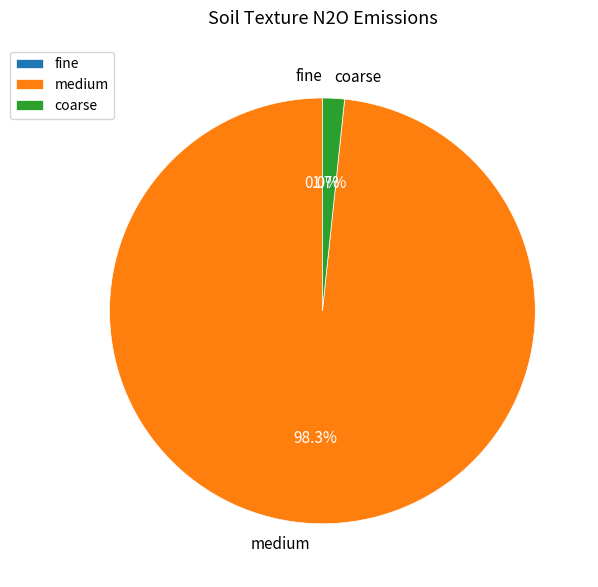

To the nearest percent, what is the difference between the coarse and medium slice percentages?

97%